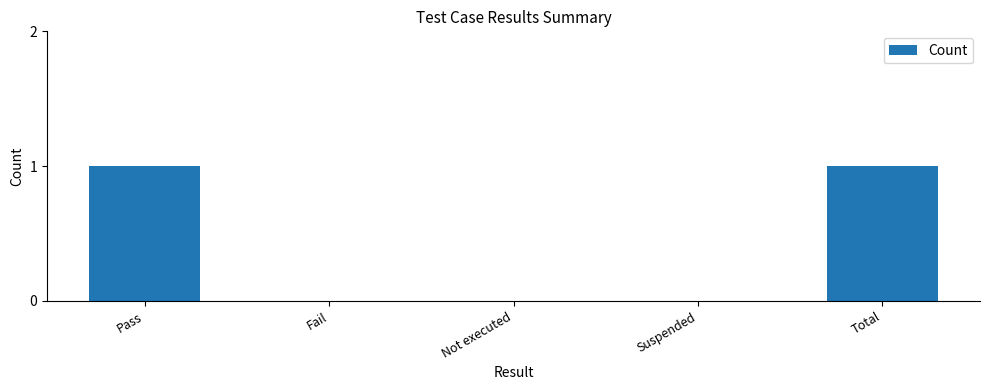

What is the change in value from Fail to Total?

+1